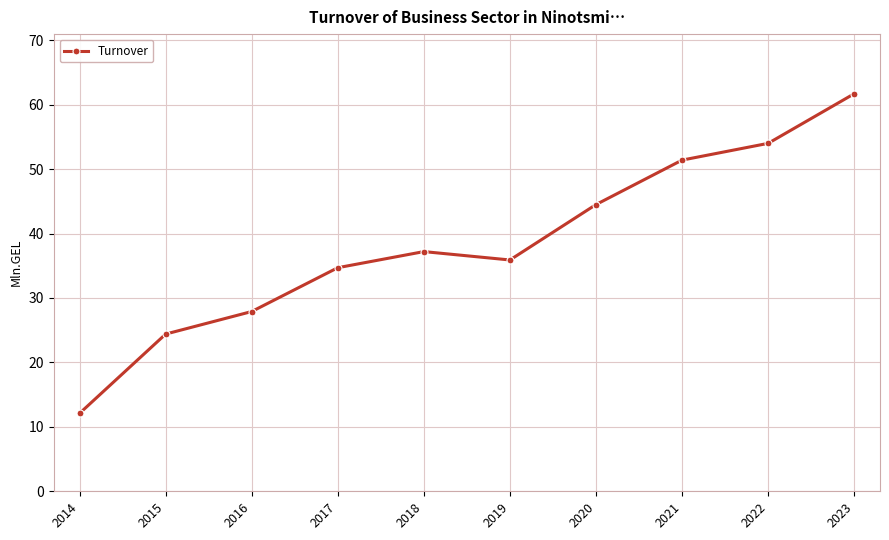

What is the change in value from 2017 to 2020?

+9.8